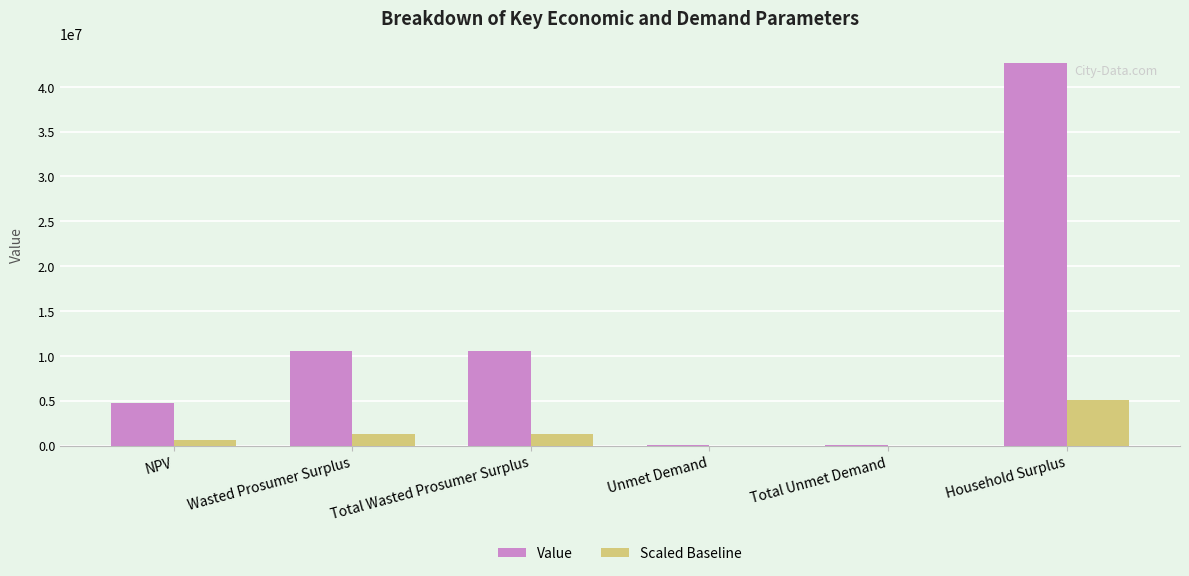

Reading right to left, extract all data points from this chart.

Value: 42673103.1	5176.2	5176.2	10581653.3	10581653.3	4723238.9
Scaled Baseline: 5120772.4	621.1	621.1	1269798.4	1269798.4	566788.7